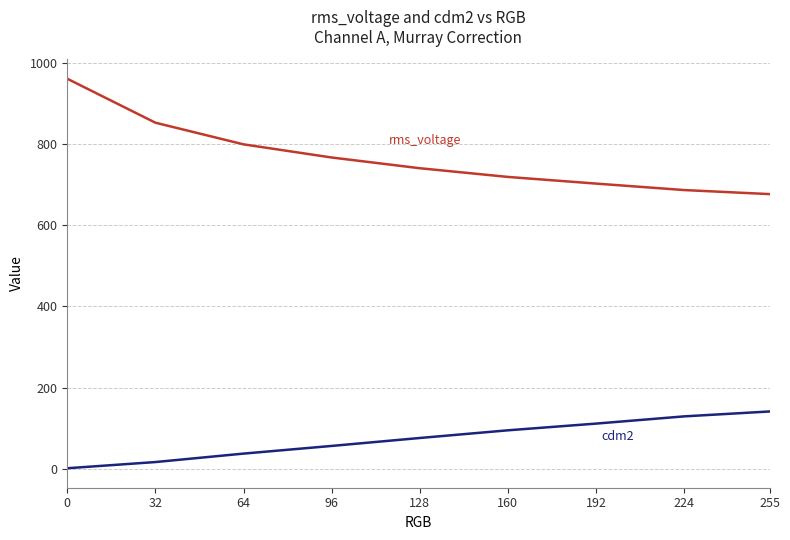

How many lines are shown in the chart?

2